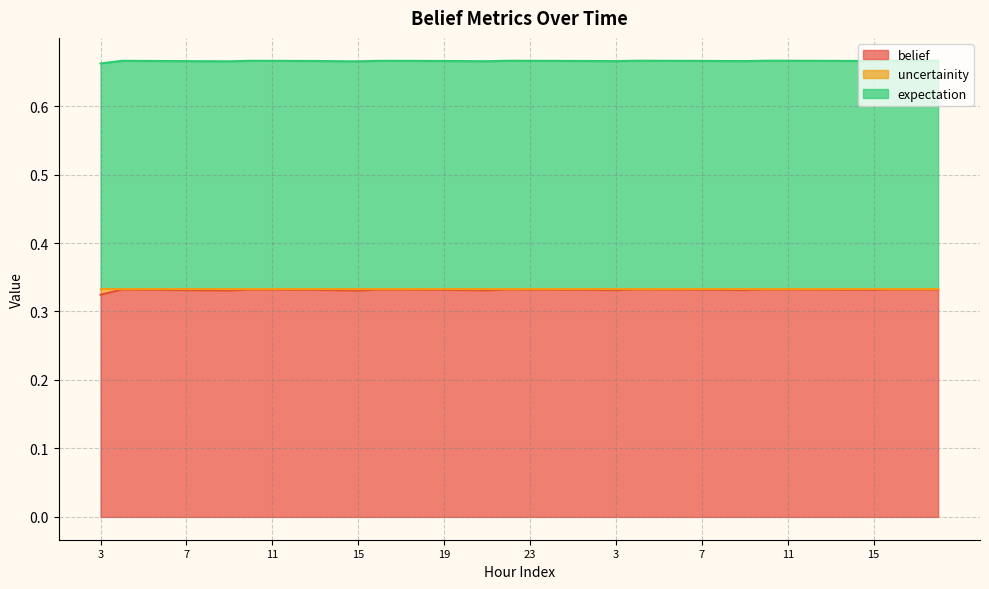

True or false: uncertainity has more than 0 interior local peaks.

True